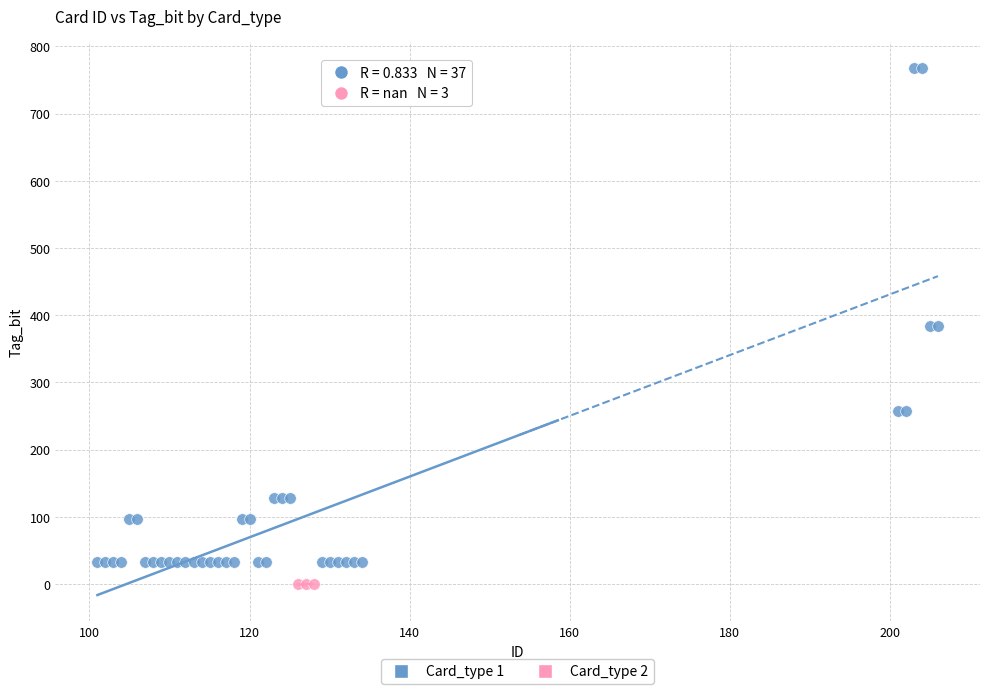

Which series reaches the maximum Y coordinate?

Card_type 1